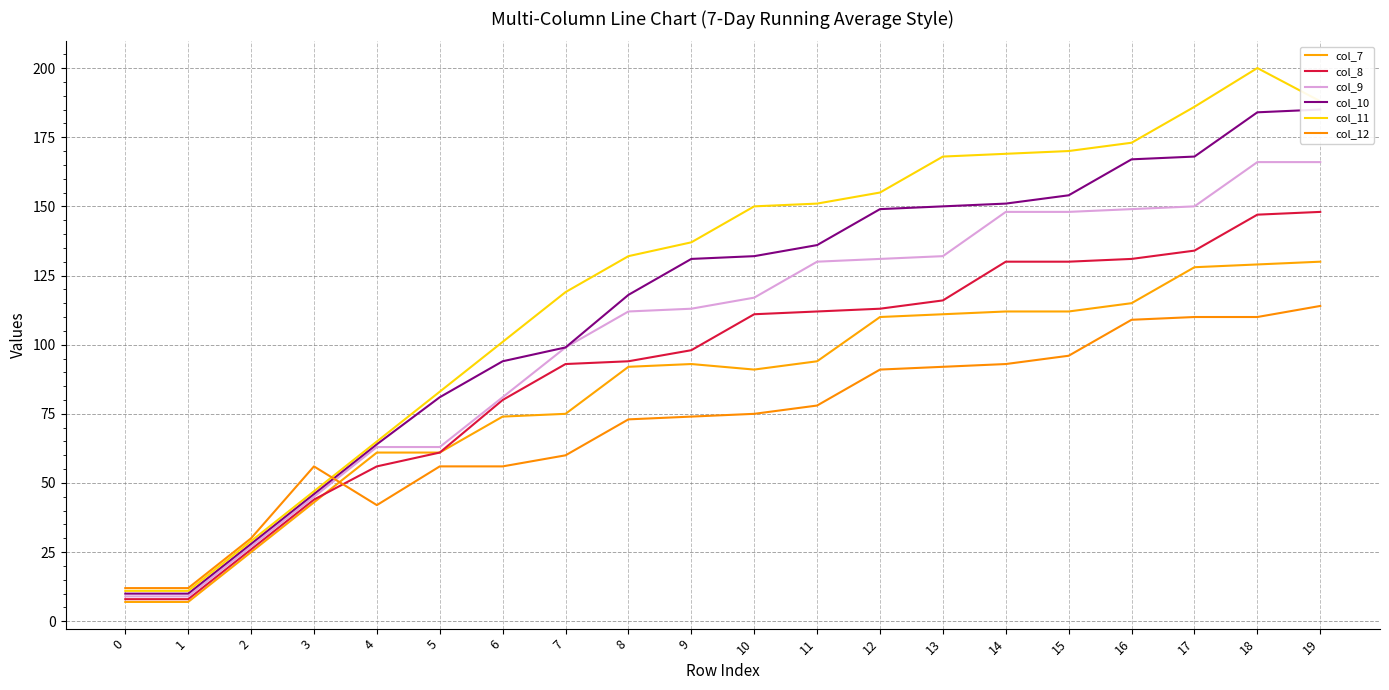

At which category is the sum across all series the highest?

18